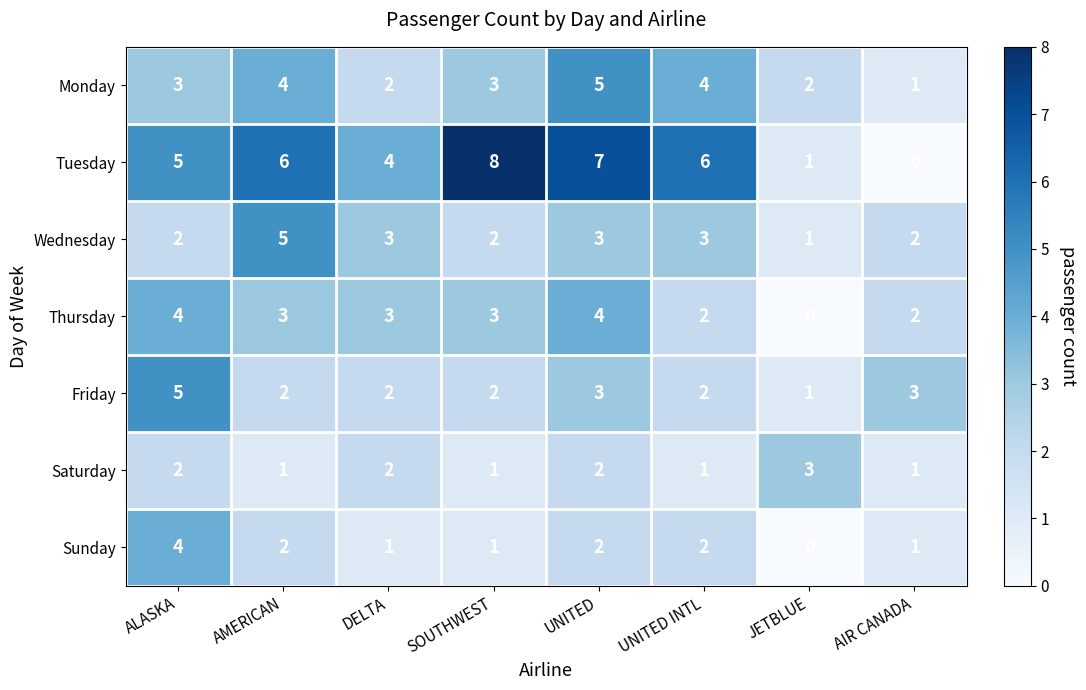

What is the greatest value displayed?

8